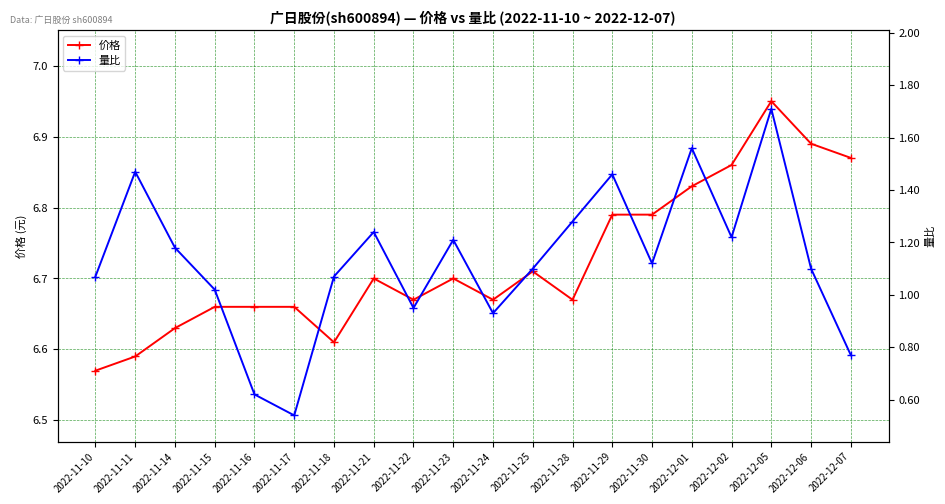

Rank the series by their average value, from highest to lowest.

价格, 量比